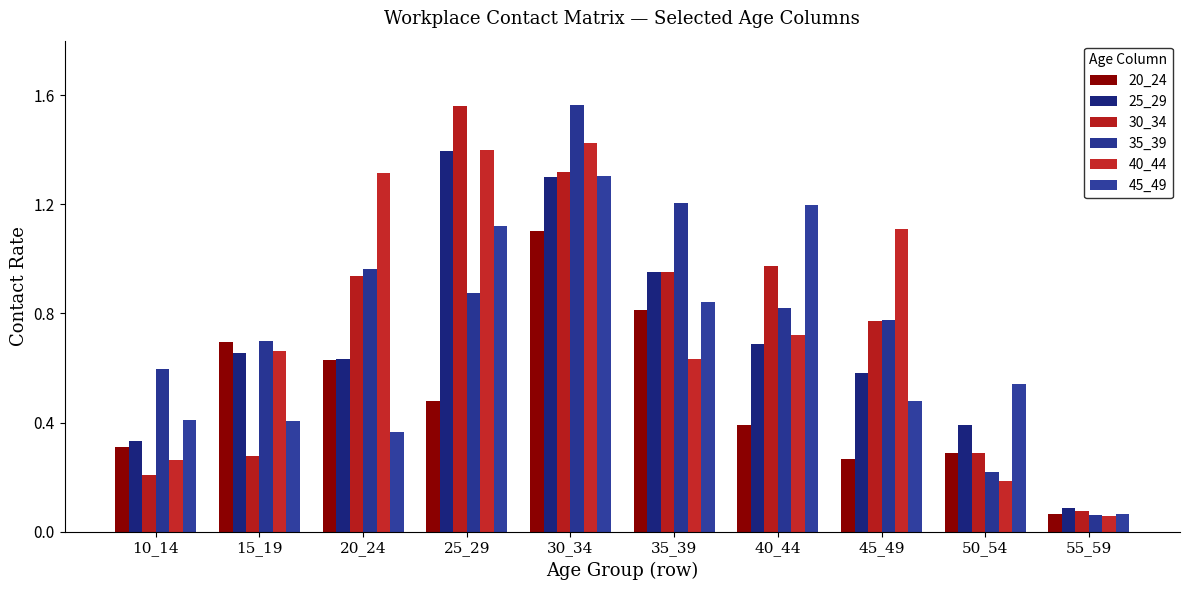

What is the minimum value for 20_24?

0.1